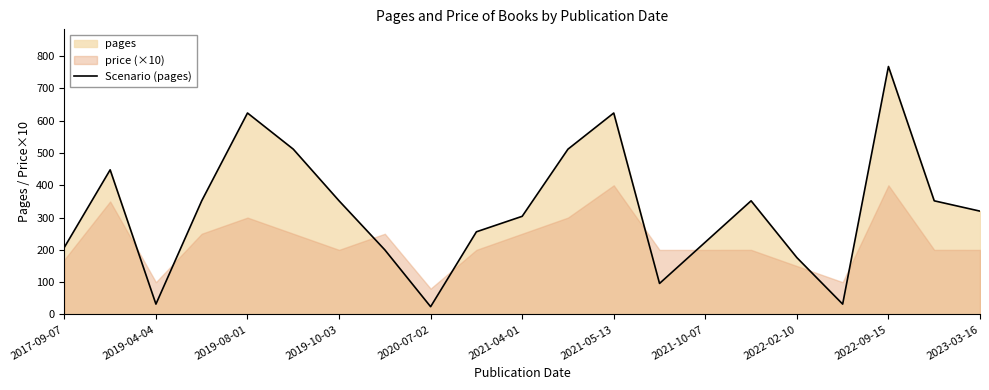

What is the lowest value of the Scenario (pages) series?

24